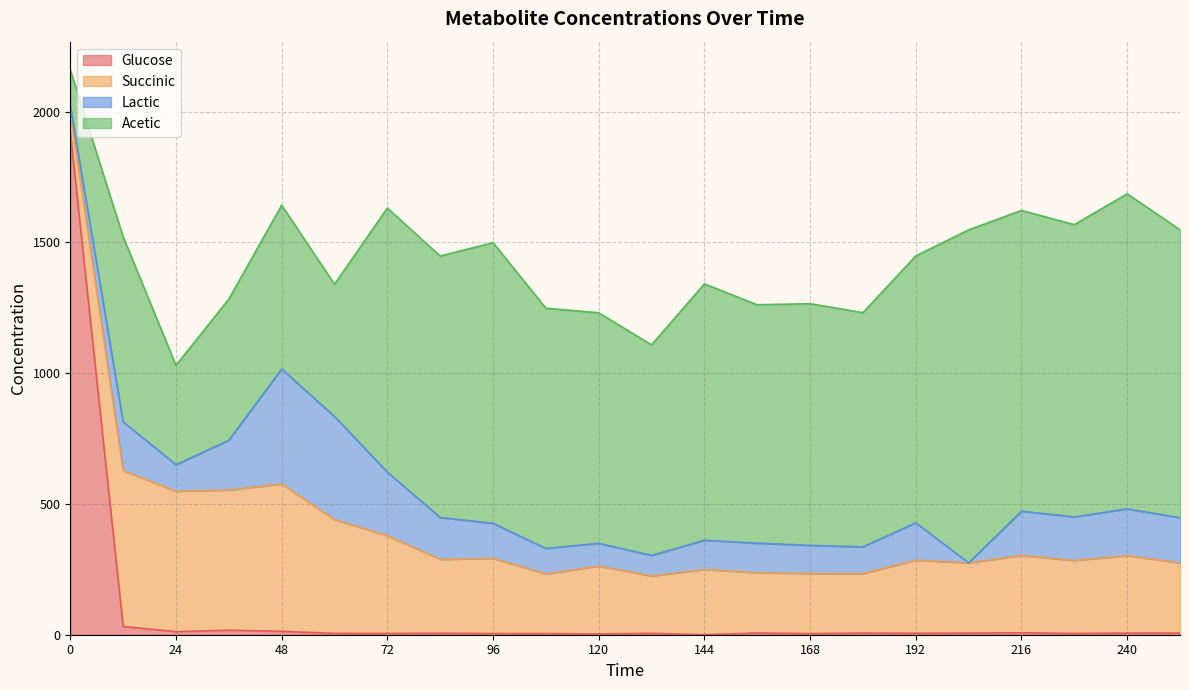

Reading left to right, list all the values displayed in this chart.

Glucose: 1921.3	31.6	11.7	17.4	13.1	5.0	4.9	5.6	4.4	4.2	2.8	5.2	0.0	6.5	4.2	6.1	5.6	6.0	7.4	4.8	6.3	6.1
Succinic: 74.0	596.1	537.5	535.9	563.7	435.7	374.0	282.8	287.8	228.4	259.9	219.7	249.8	231.0	230.0	227.8	279.6	268.9	296.1	279.5	296.3	268.8
Lactic: 27.1	186.6	101.0	190.2	439.6	393.8	242.9	159.9	133.8	97.4	86.9	78.3	111.4	112.7	107.4	102.0	142.7	0.0	168.8	166.4	178.7	172.9
Acetic: 137.6	707.7	379.9	540.0	626.1	505.6	1009.9	999.8	1073.3	918.8	881.6	805.2	980.6	911.7	924.4	895.8	1020.8	1273.3	1150.3	1117.7	1204.8	1100.9